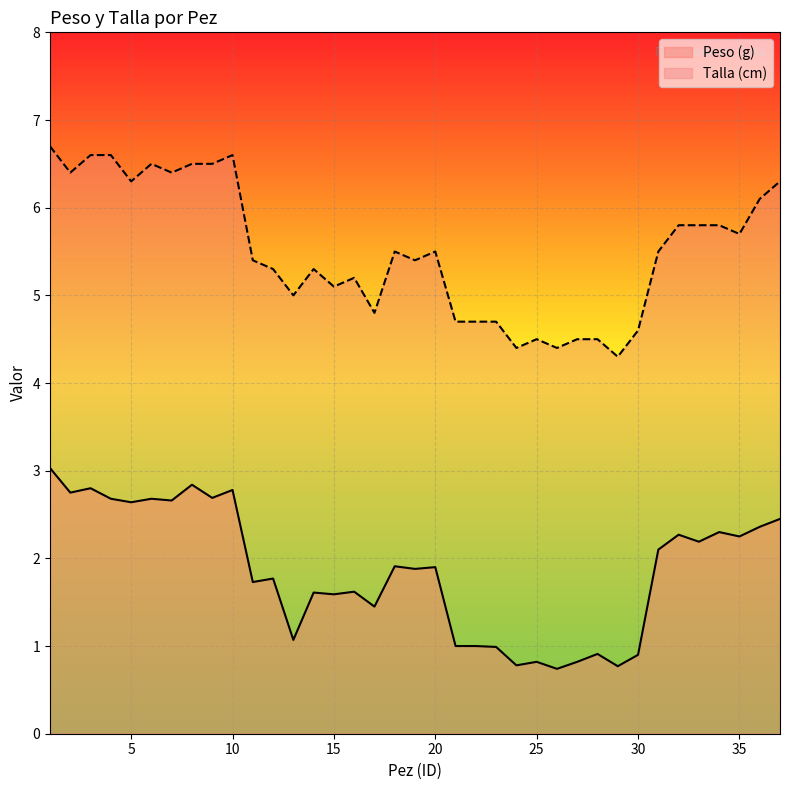

Where does the Talla (cm) series first go above 5?

1